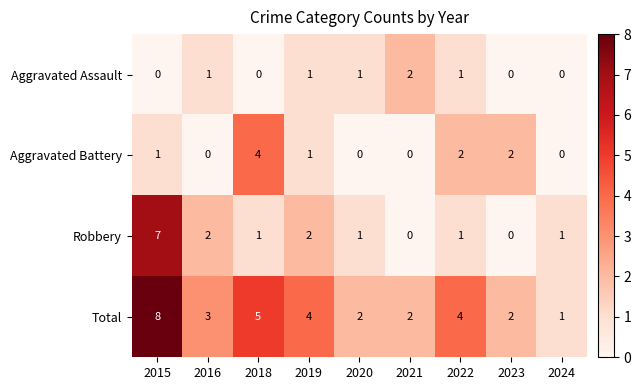

How many Aggravated Battery values are between 0 and 2?

8